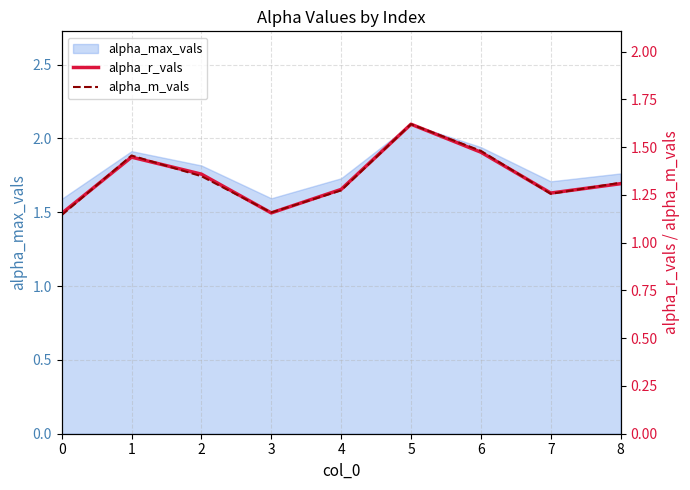

Where is the first local maximum for alpha_r_vals?

1